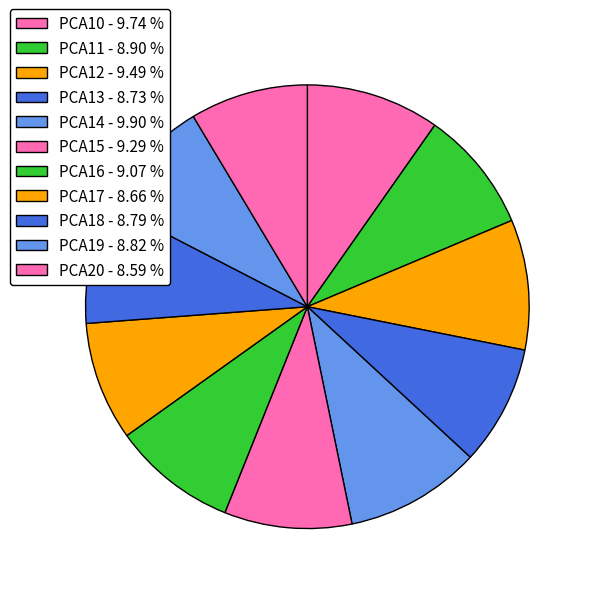

How many slices are in this pie chart?

11